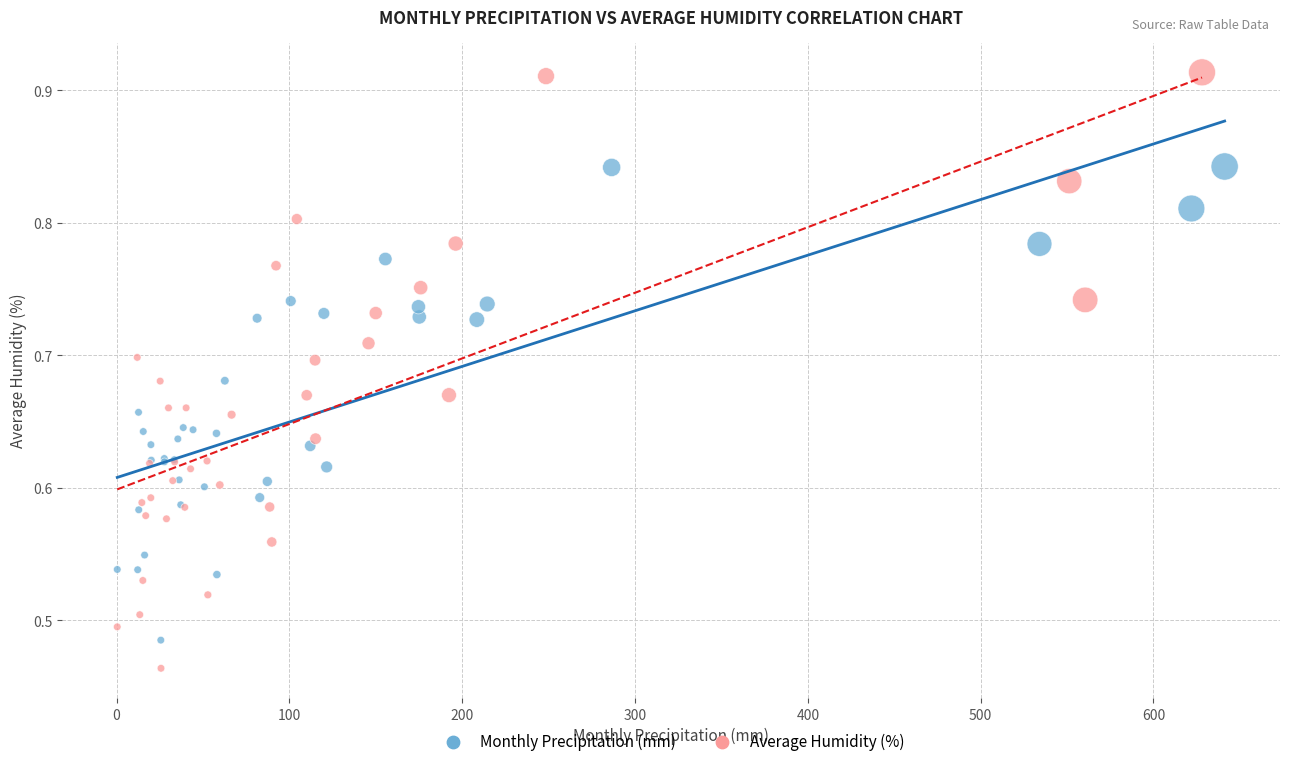

Which series contains the lowest Y value?

Average Humidity (%)